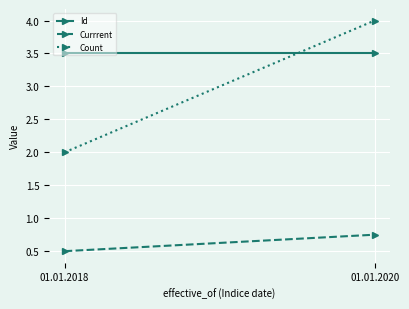

Which label corresponds to the smallest value in the chart?

01.01.2018